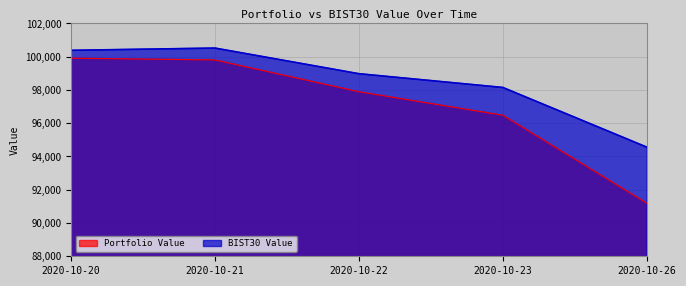

At which category is the sum across all series the highest?

2020-10-21